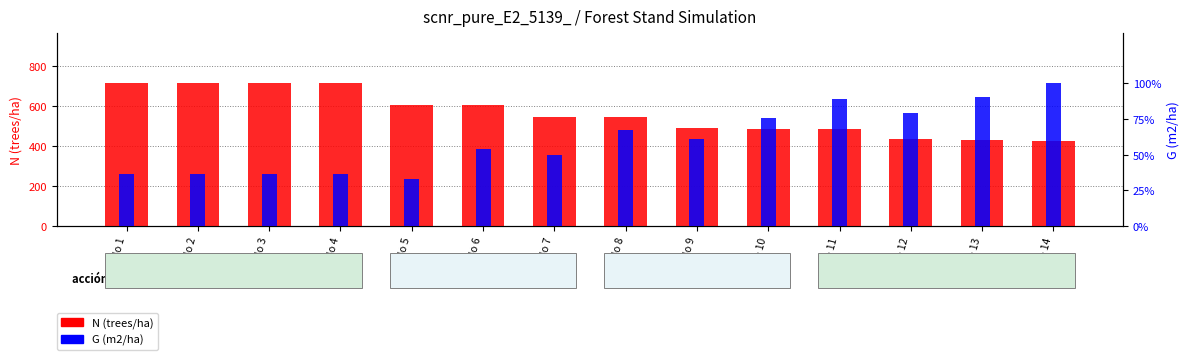

Count the number of data series in this chart.

2